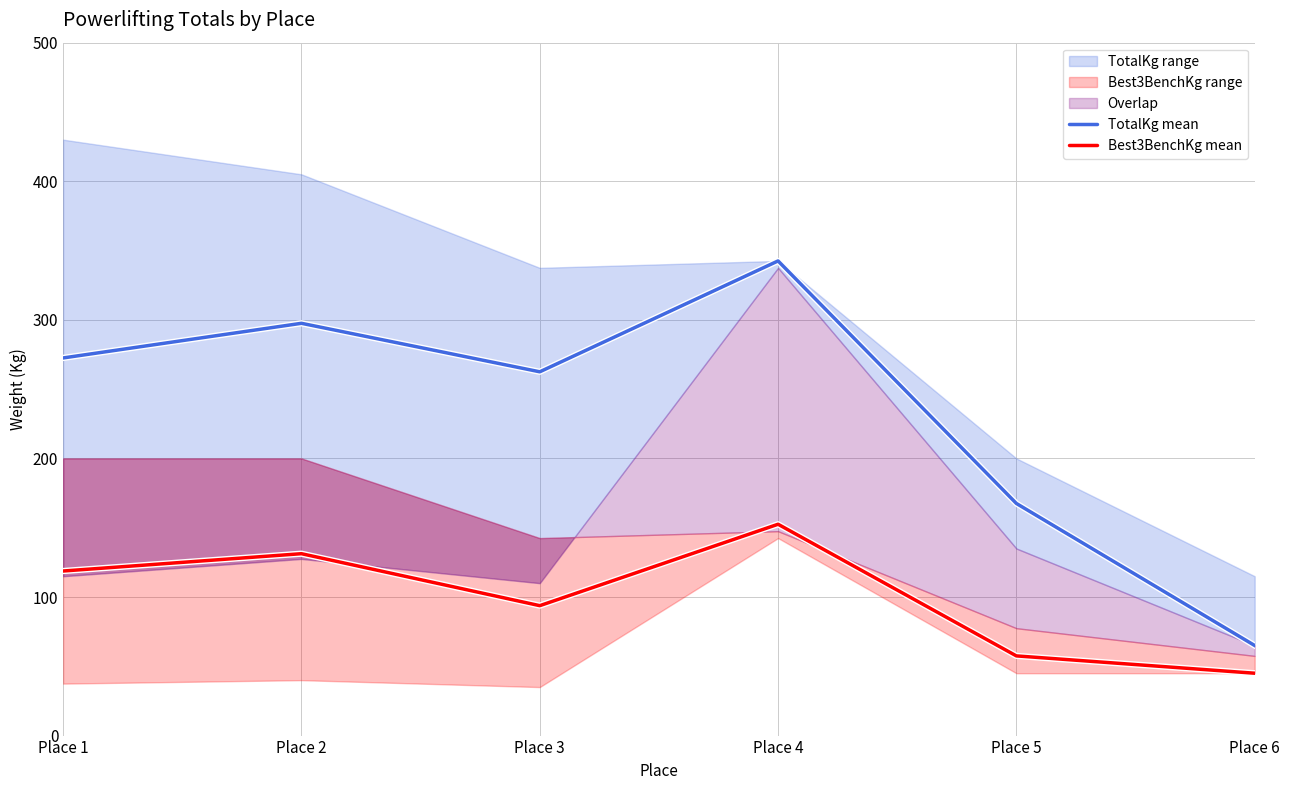

How many lines are shown in the chart?

2